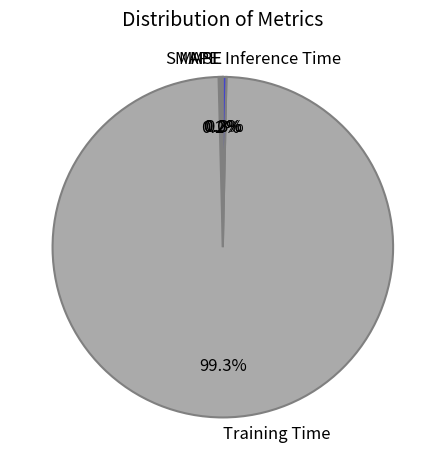

Is there a majority slice in this chart?

Yes